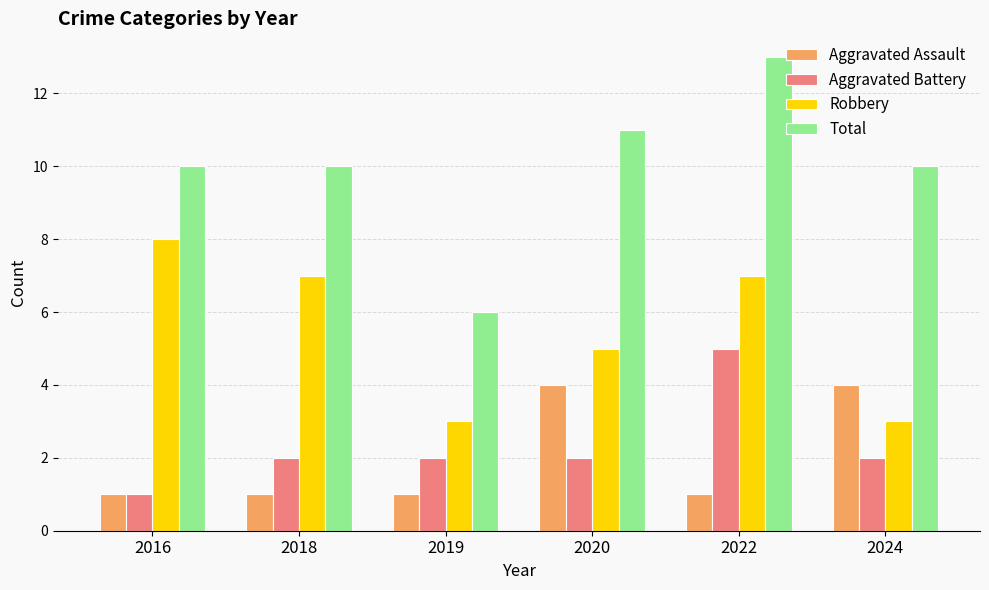

What is the spread (max minus min) of values at 2018?

9